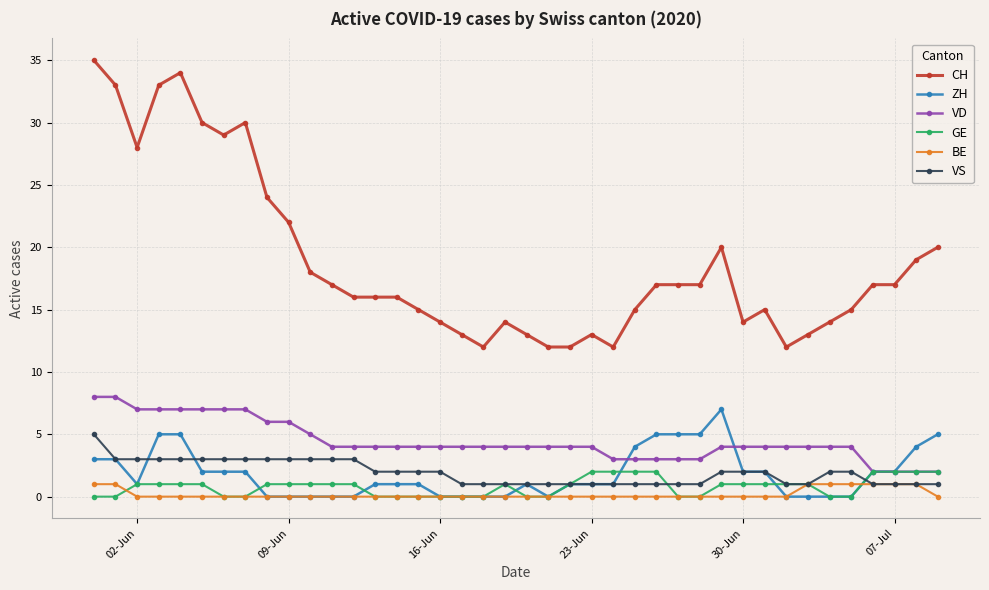

What is the highest value of the VD series?

8